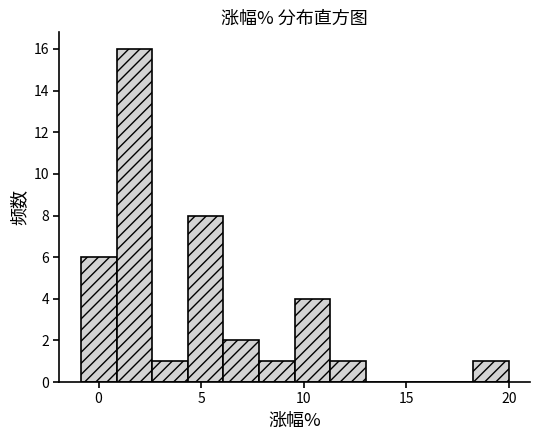

Read against the x-axis, roughly where is the centre of the tallest bar?

1.5